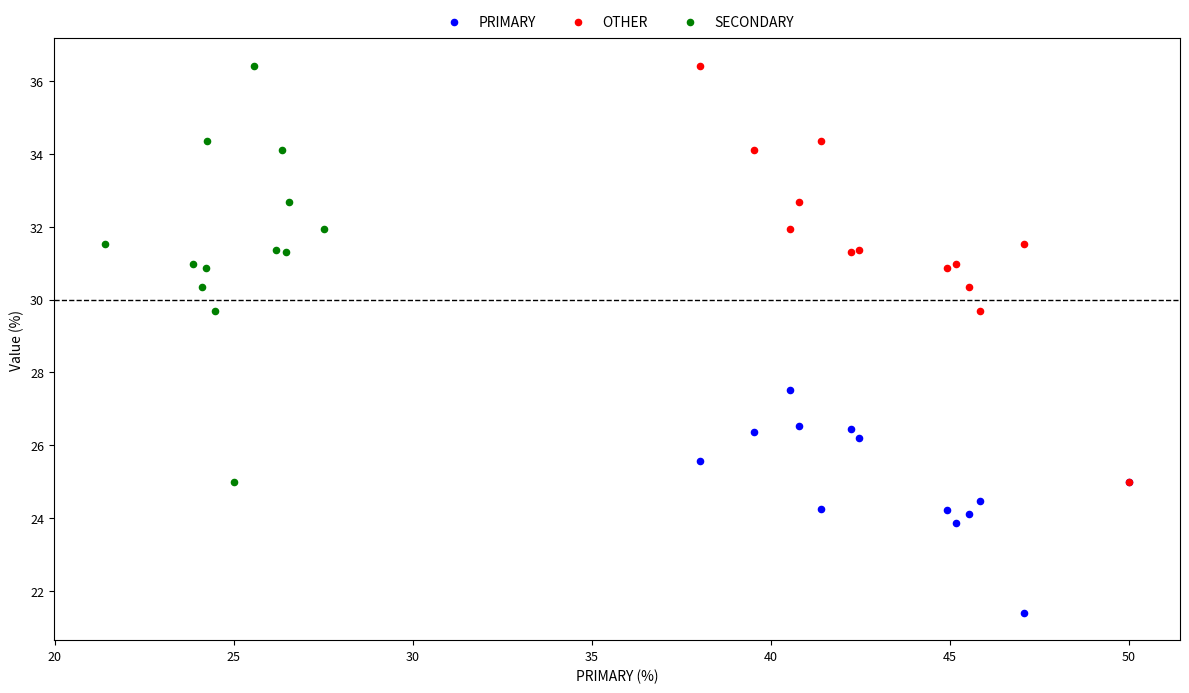

Which series reaches the minimum Y coordinate?

PRIMARY